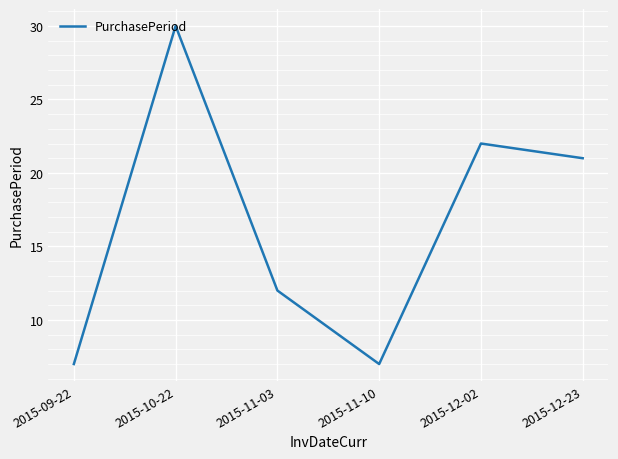

What is the sum of all values?

99